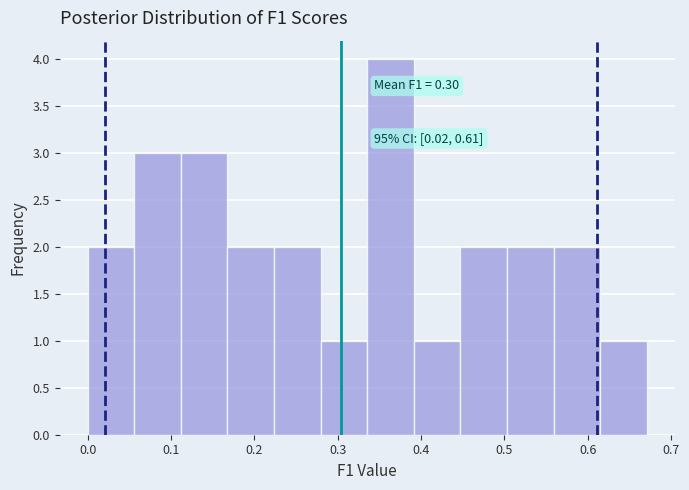

Which range on the x-axis has the tallest bar?

0.34 to 0.39